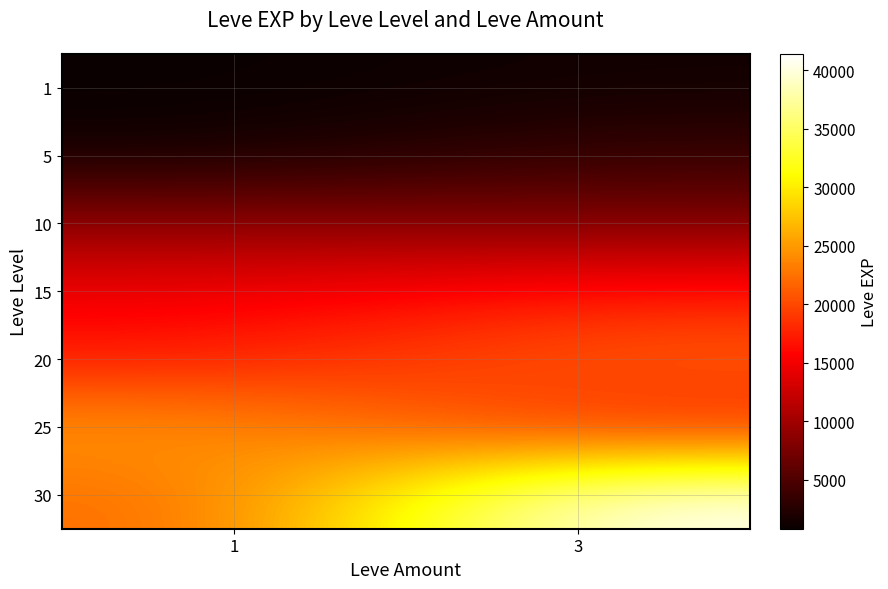

How many distinct data groups are displayed?

7